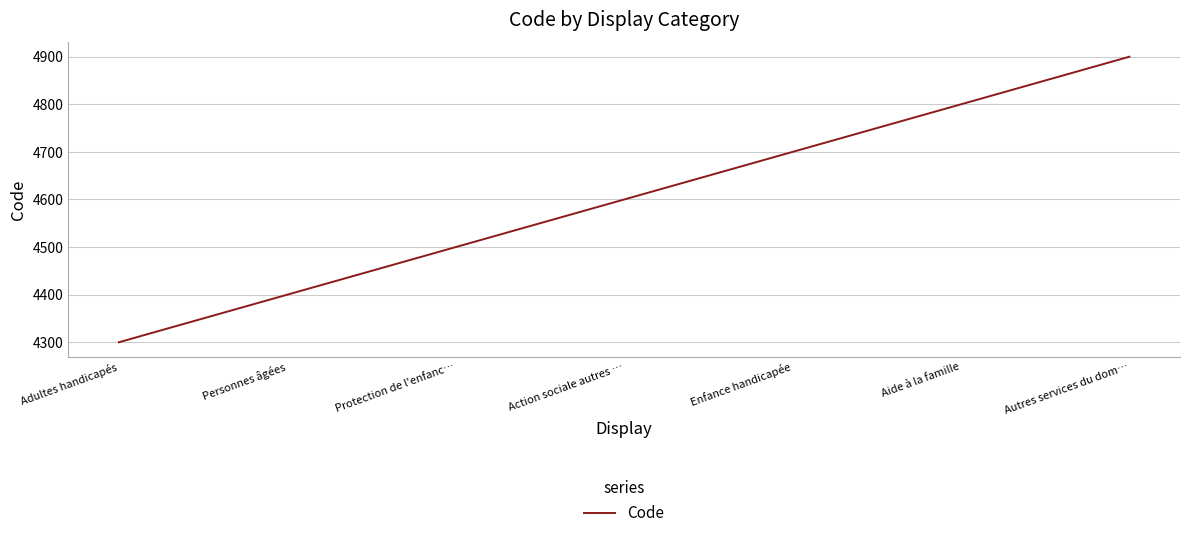

The value at Action sociale autres … is 8218. True or false?

False